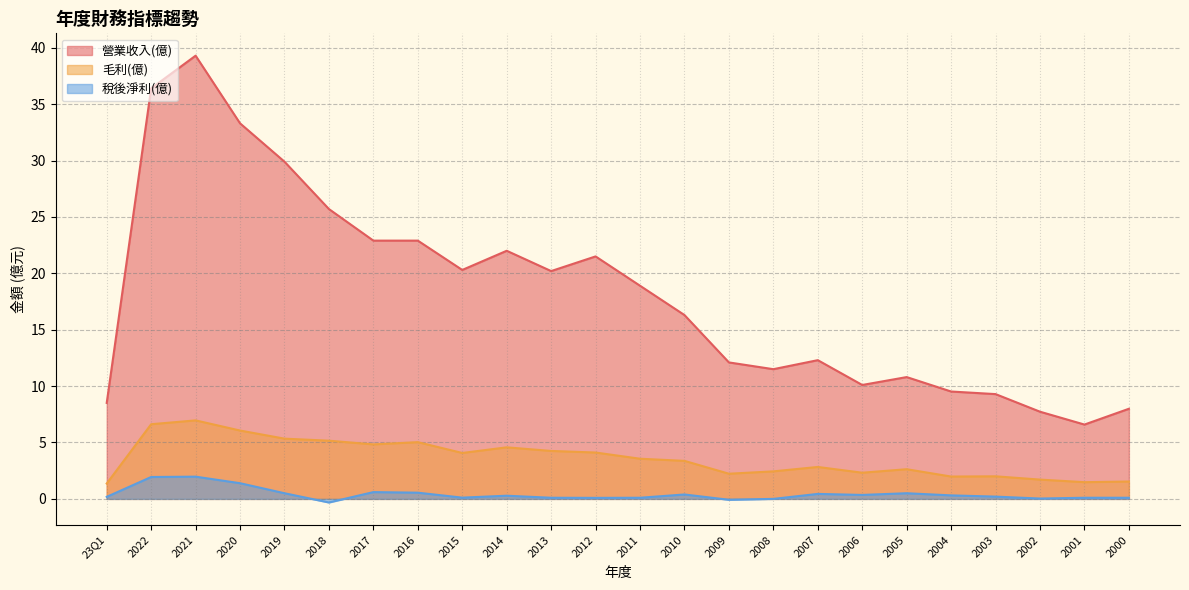

At which category is the sum across all series the highest?

2021